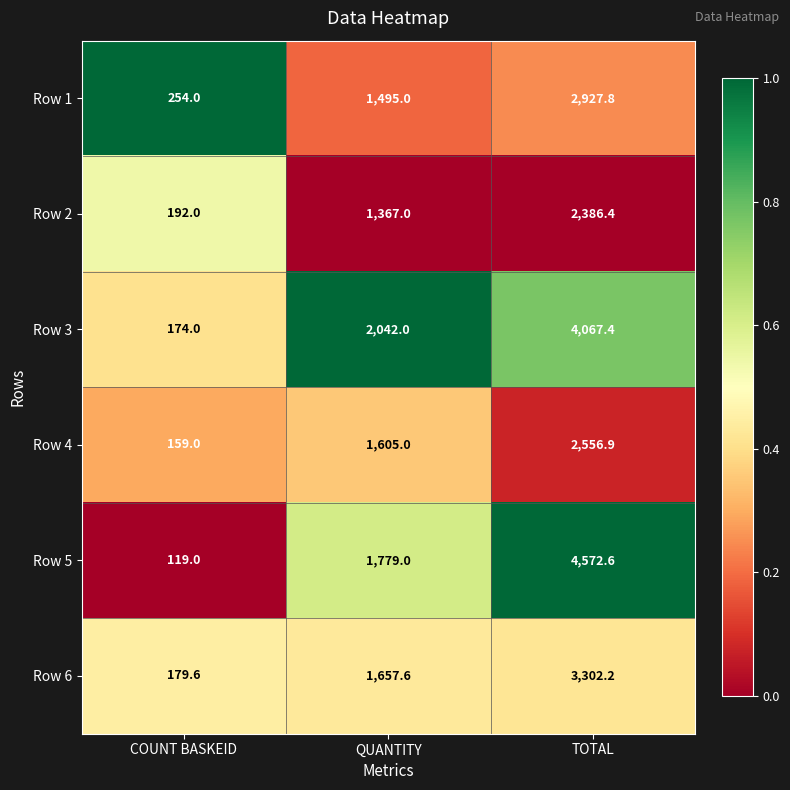

Which category has the lowest value across all series?

COUNT BASKEID